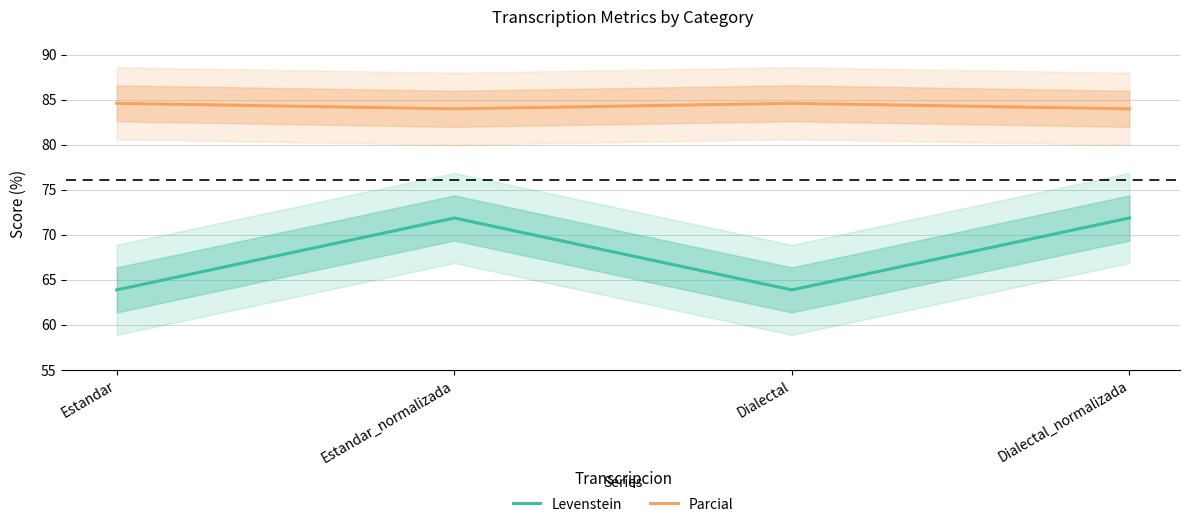

Reading left to right, transcribe all the data shown in this chart.

Levenstein: 63.9	71.9	63.9	71.9
Parcial: 84.6	84.0	84.6	84.0